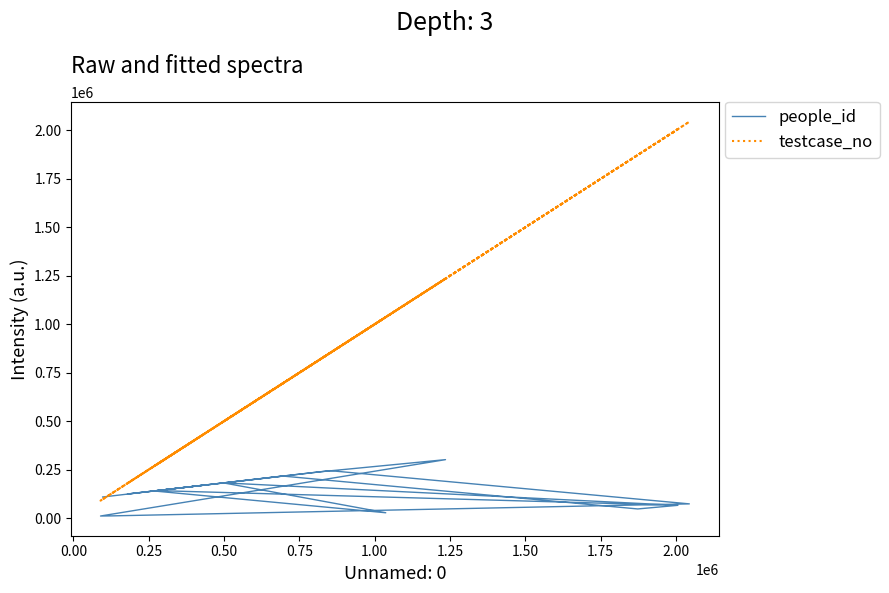

True or false: testcase_no and people_id intersect in this chart.

True